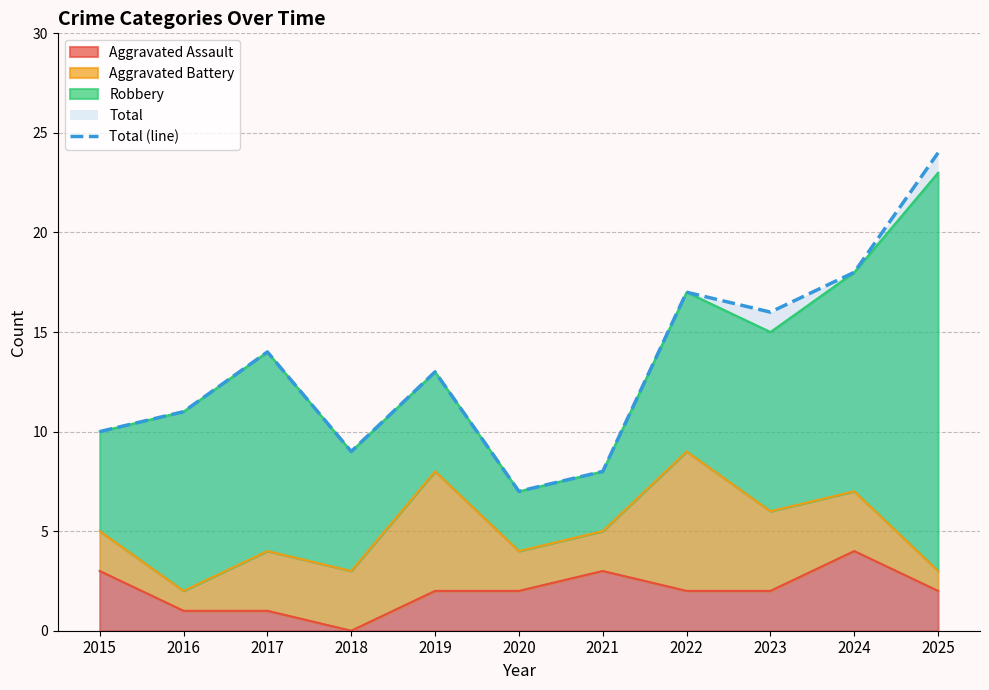

Reading left to right, transcribe all the data shown in this chart.

10	11	14	9	13	7	8	17	16	18	24